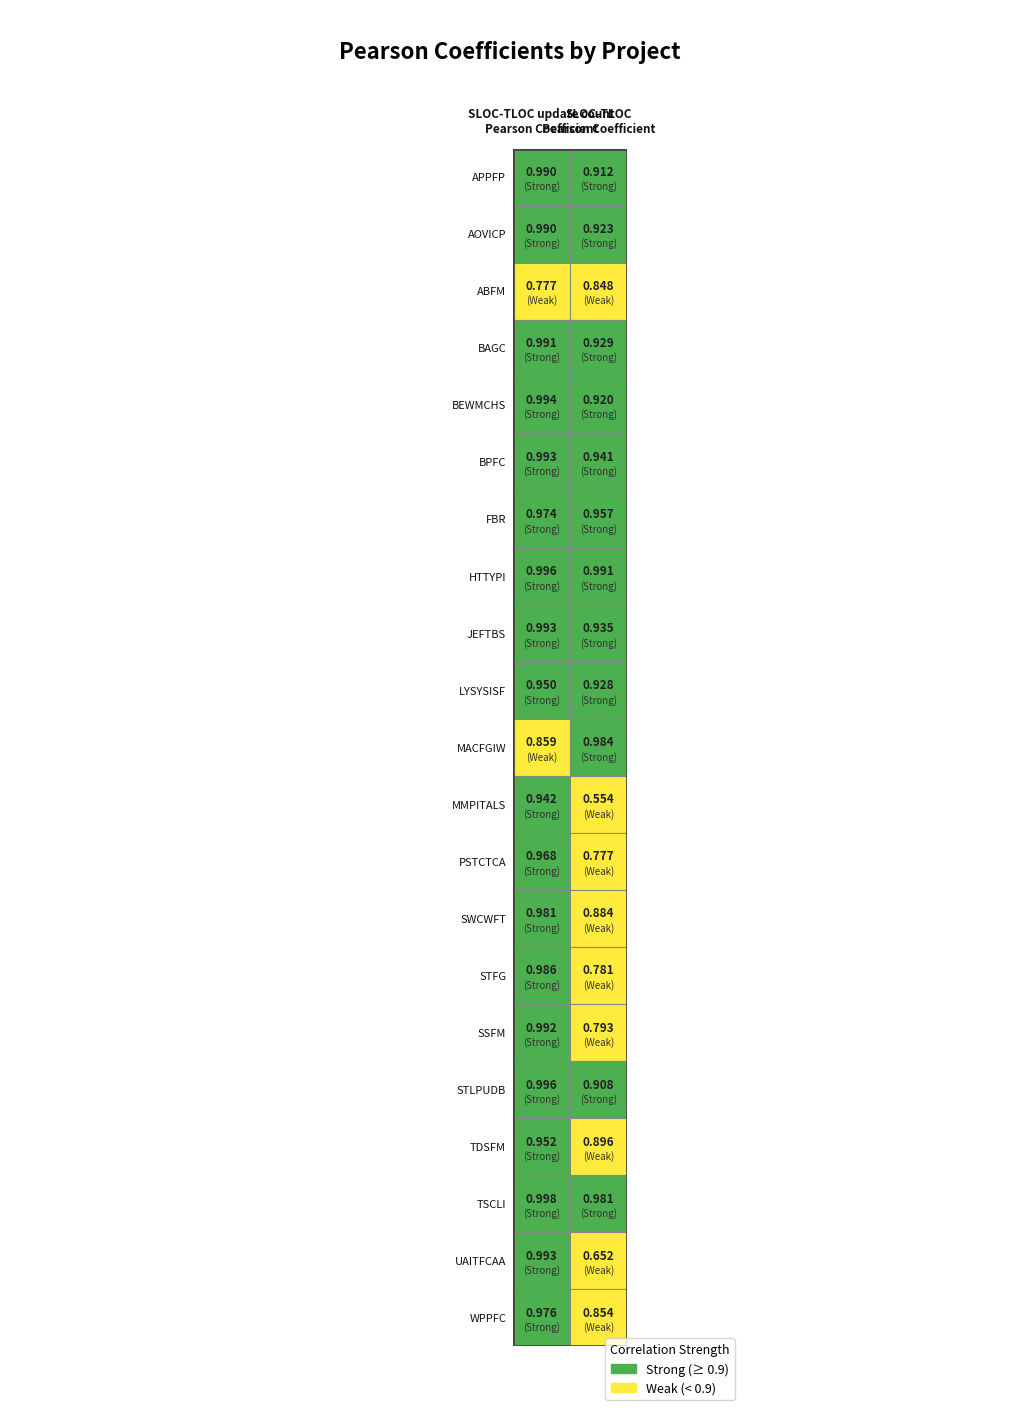

List the labels in order of PSTCTCA value, smallest first.

1, 0